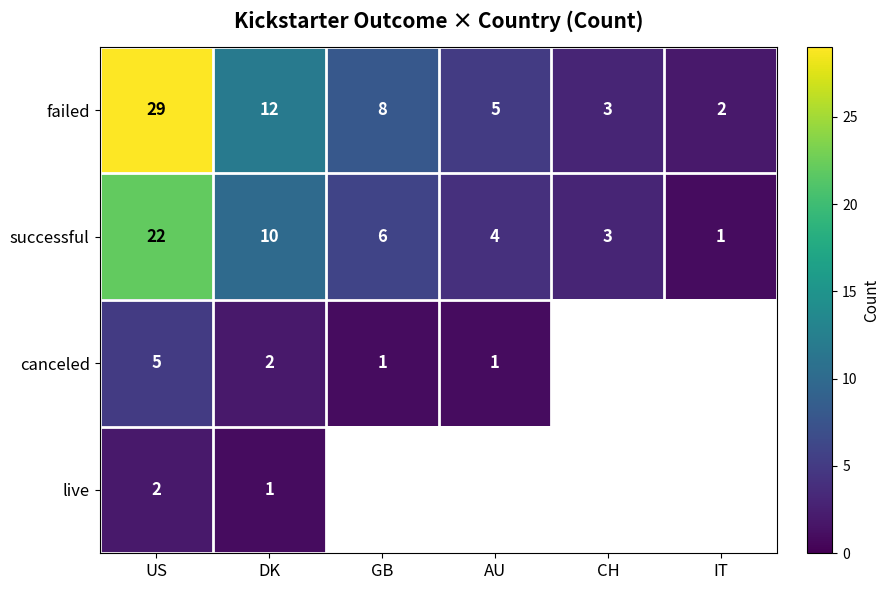

Read the successful value at AU.

4